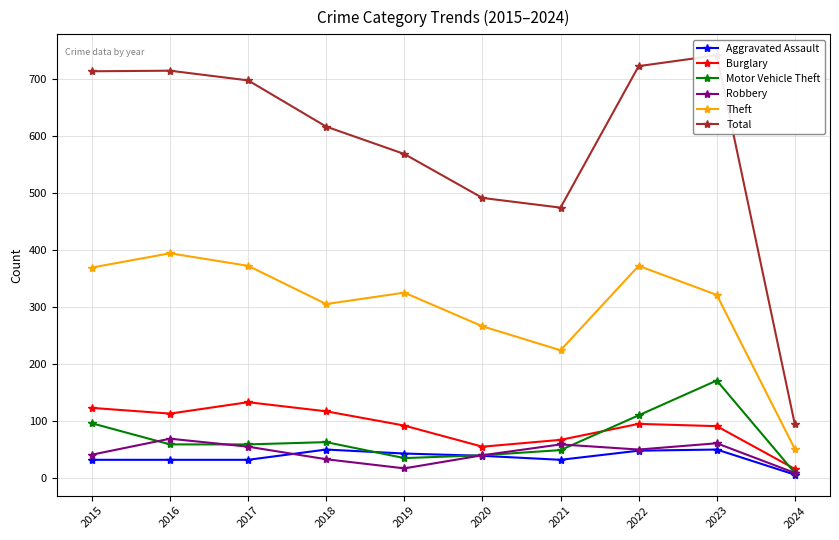

What is the value of the Theft point at the 10th from the left?

51